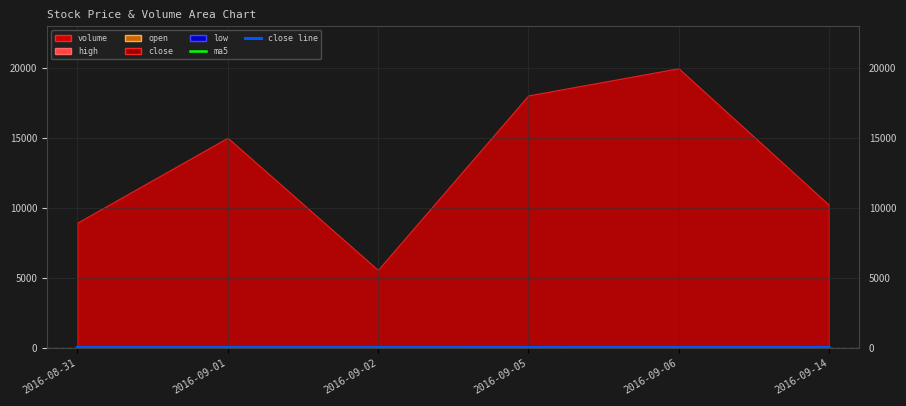

At which label does the data first exceed 47?

2016-09-05